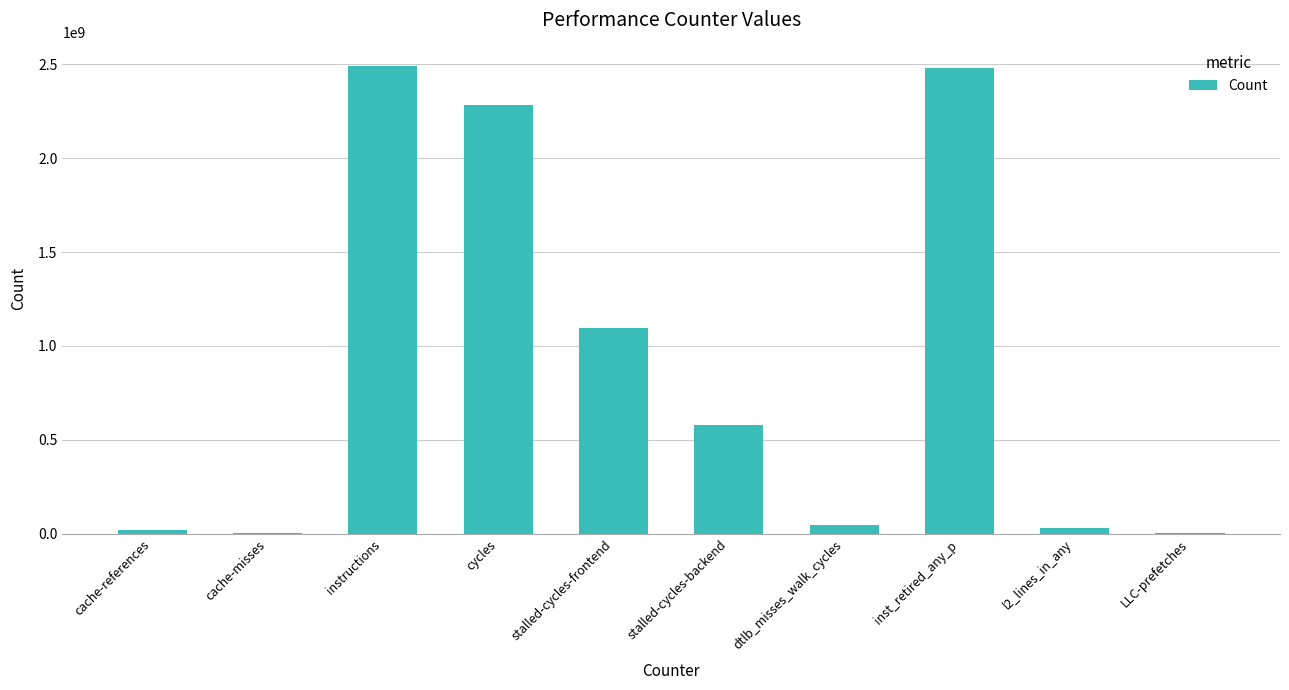

Between inst_retired_any_p and dtlb_misses_walk_cycles, which is larger?

inst_retired_any_p